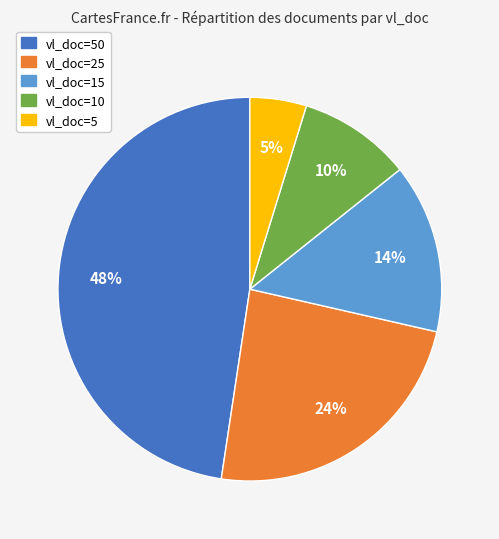

To the nearest percent, what is the difference between the largest and smallest slice percentages?

43%